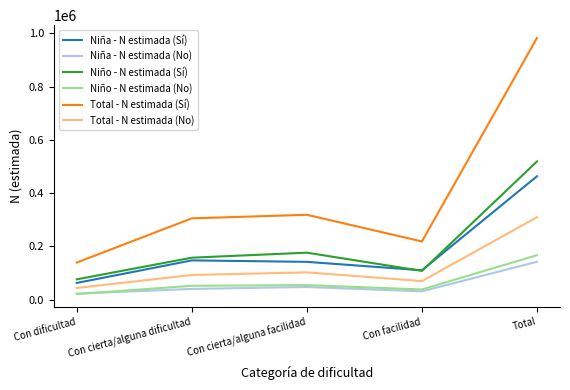

What is the spread (max minus min) of values at Con dificultad?

118120